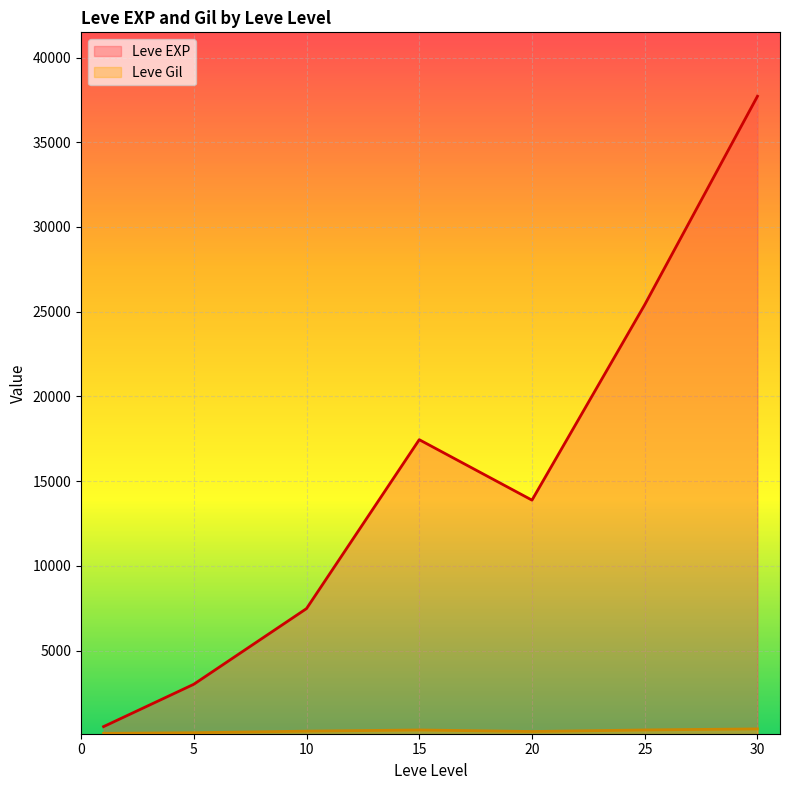

What is the spread (max minus min) of values at 1?

517